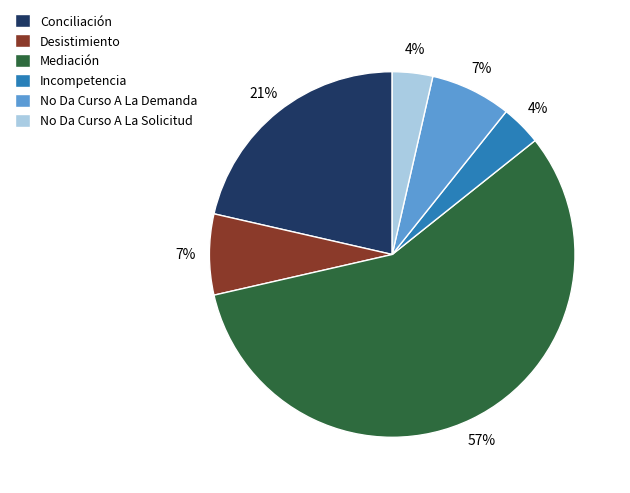

Count the number of slices in the pie.

6